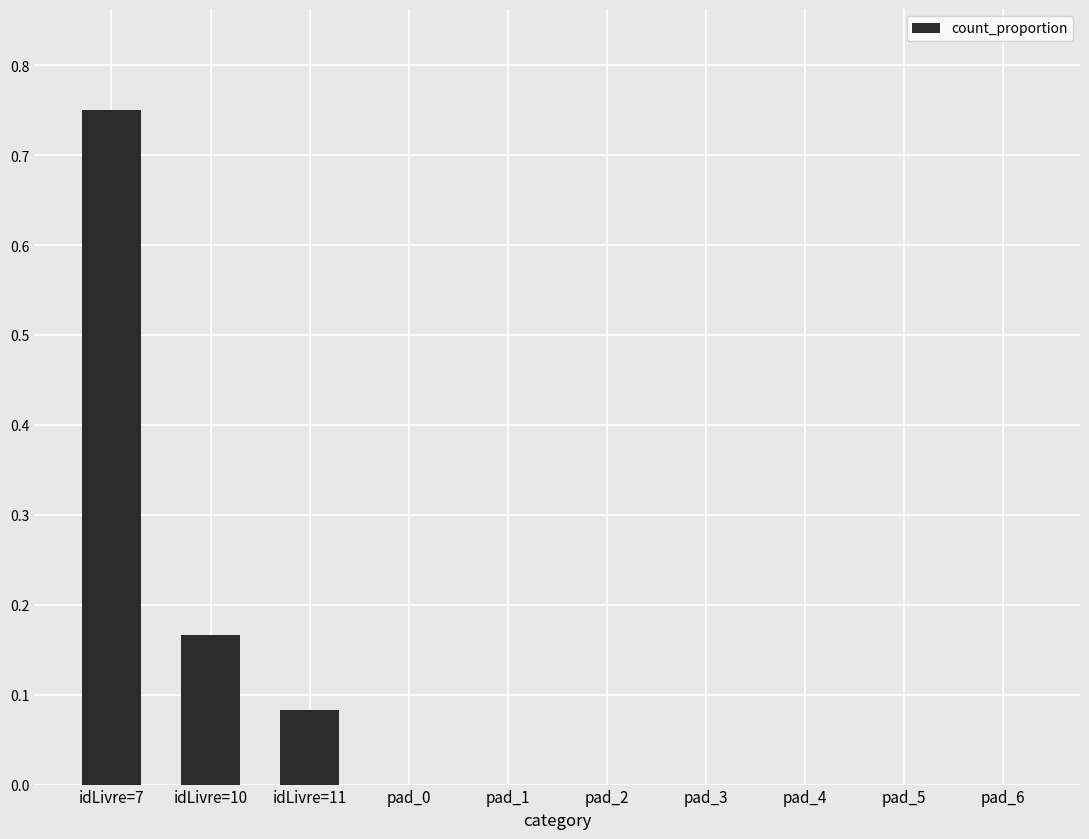

Which has a higher value, pad_4 or idLivre=10?

idLivre=10